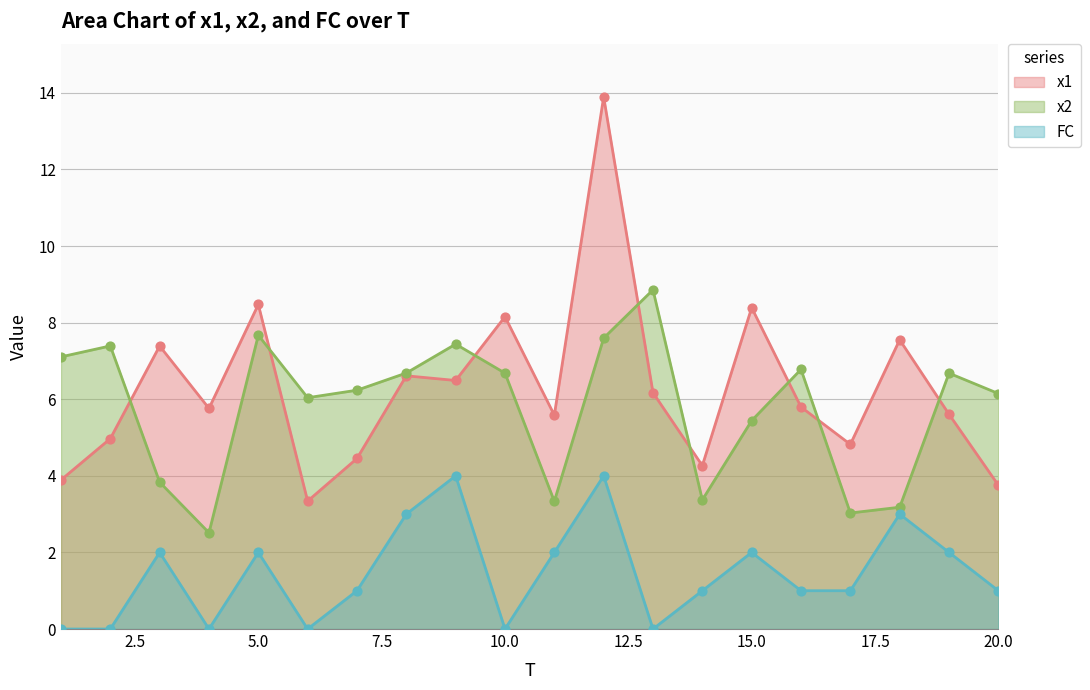

At how many categories does at least one series exceed 8?

5